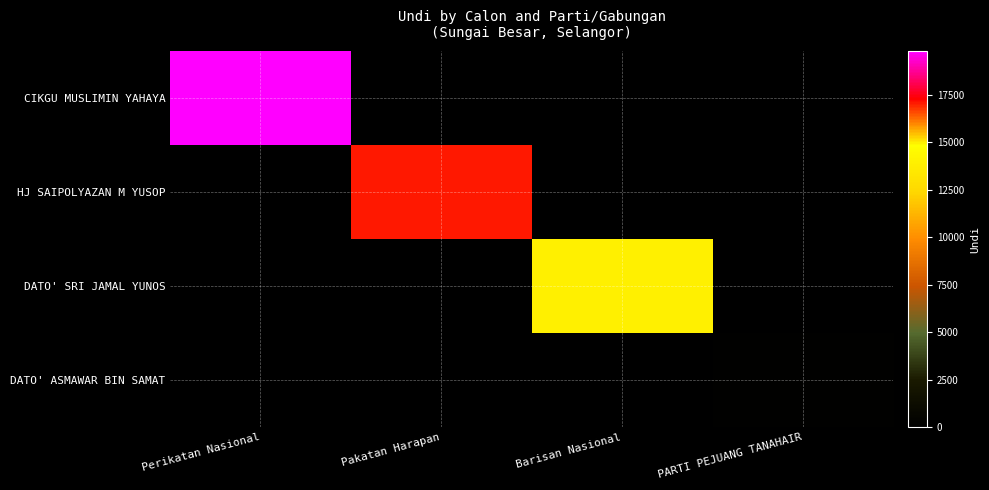

Reading left to right, extract all data points from this chart.

CIKGU MUSLIMIN YAHAYA: Perikatan Nasional=19791	Pakatan Harapan=0	Barisan Nasional=0	PARTI PEJUANG TANAHAIR=0
HJ SAIPOLYAZAN M YUSOP: Perikatan Nasional=0	Pakatan Harapan=17070	Barisan Nasional=0	PARTI PEJUANG TANAHAIR=0
DATO' SRI JAMAL YUNOS: Perikatan Nasional=0	Pakatan Harapan=0	Barisan Nasional=13984	PARTI PEJUANG TANAHAIR=0
DATO' ASMAWAR BIN SAMAT: Perikatan Nasional=0	Pakatan Harapan=0	Barisan Nasional=0	PARTI PEJUANG TANAHAIR=225